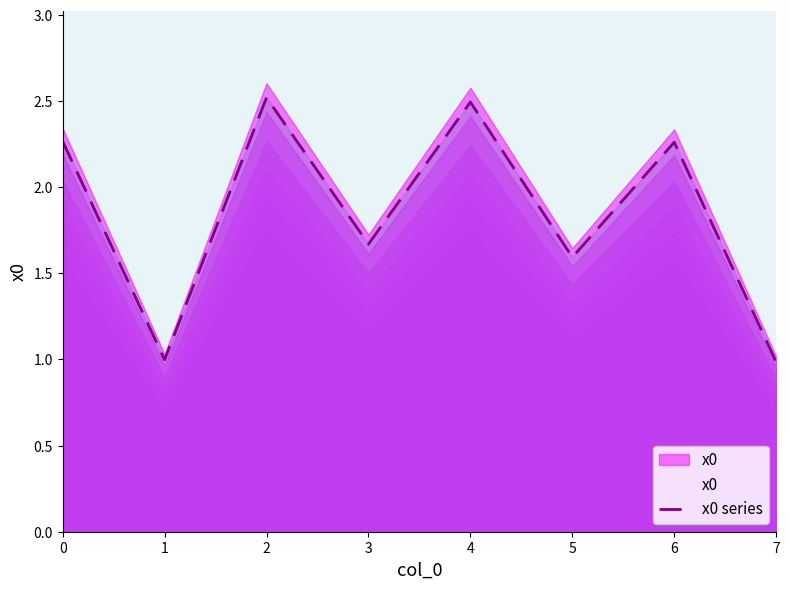

What is the change in value from 0 to 2?

+0.3